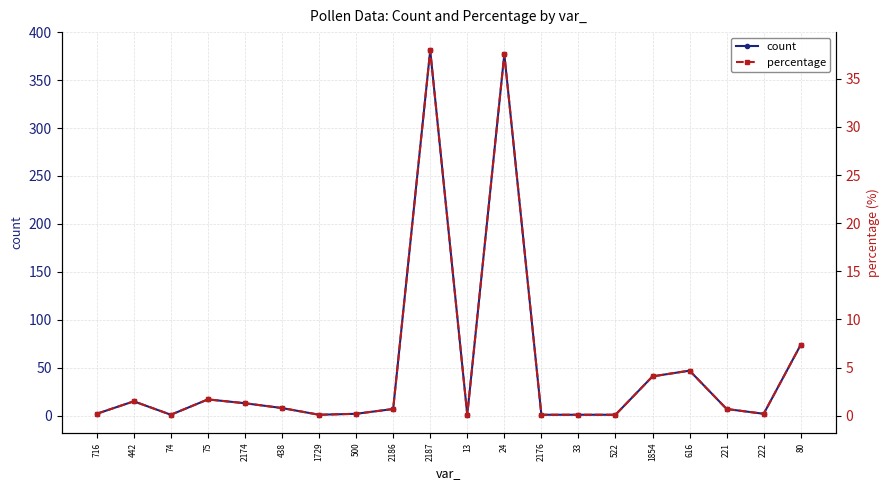

Which series has the largest total across all categories?

count